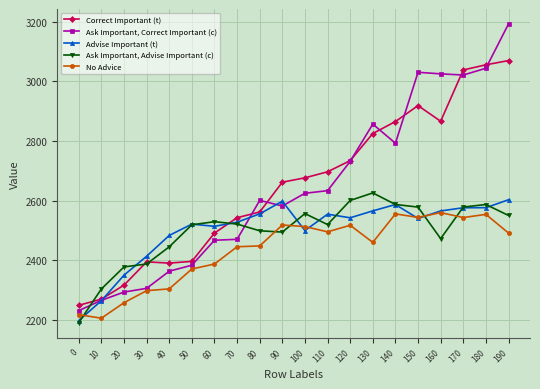

What is the minimum value for No Advice?

2205.8